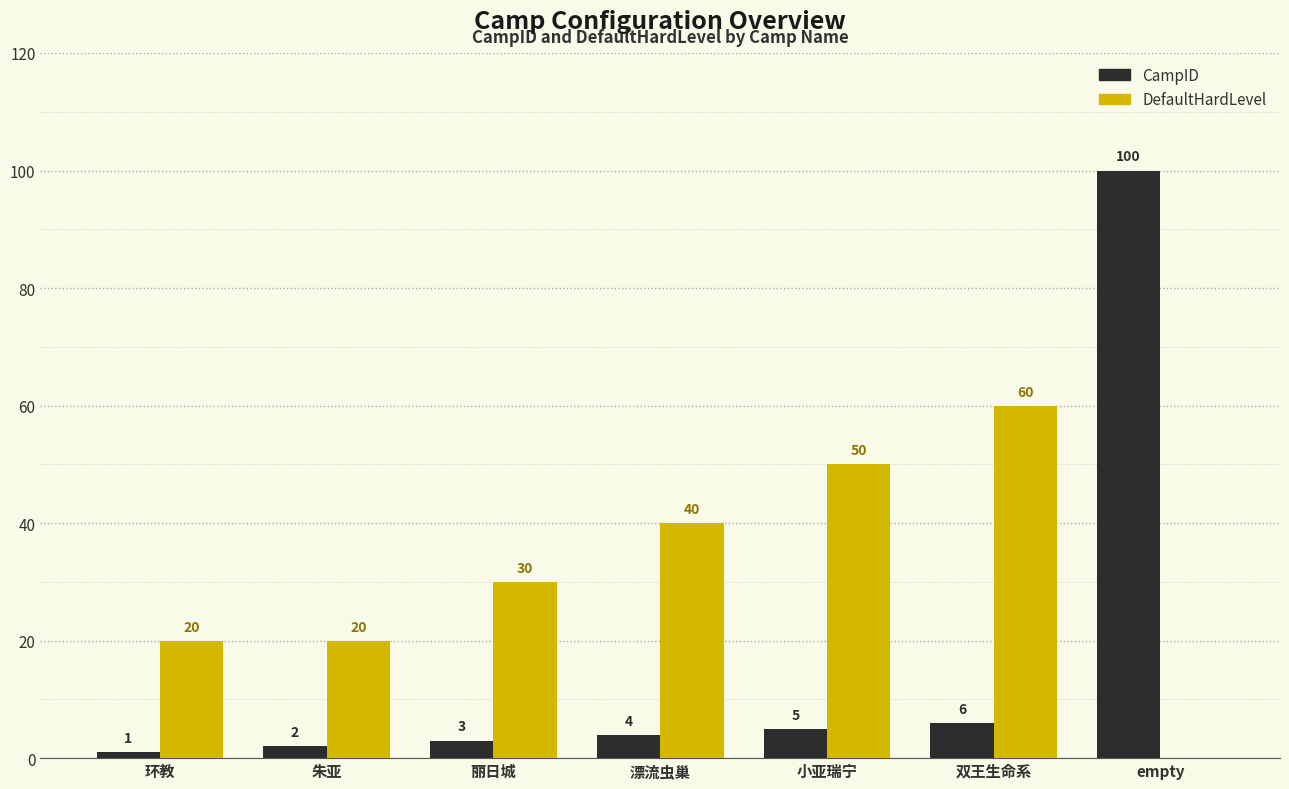

What is the average value of the CampID series?

17